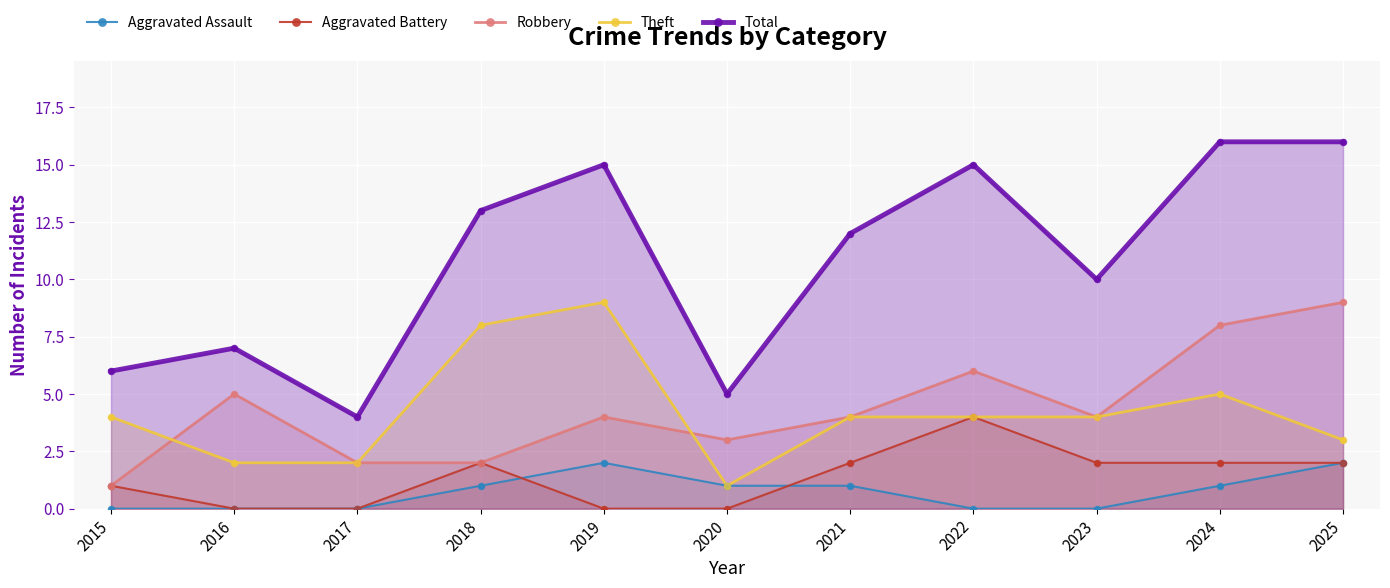

Is the value of Robbery at 2016 greater than the value of Aggravated Assault at 2023?

Yes